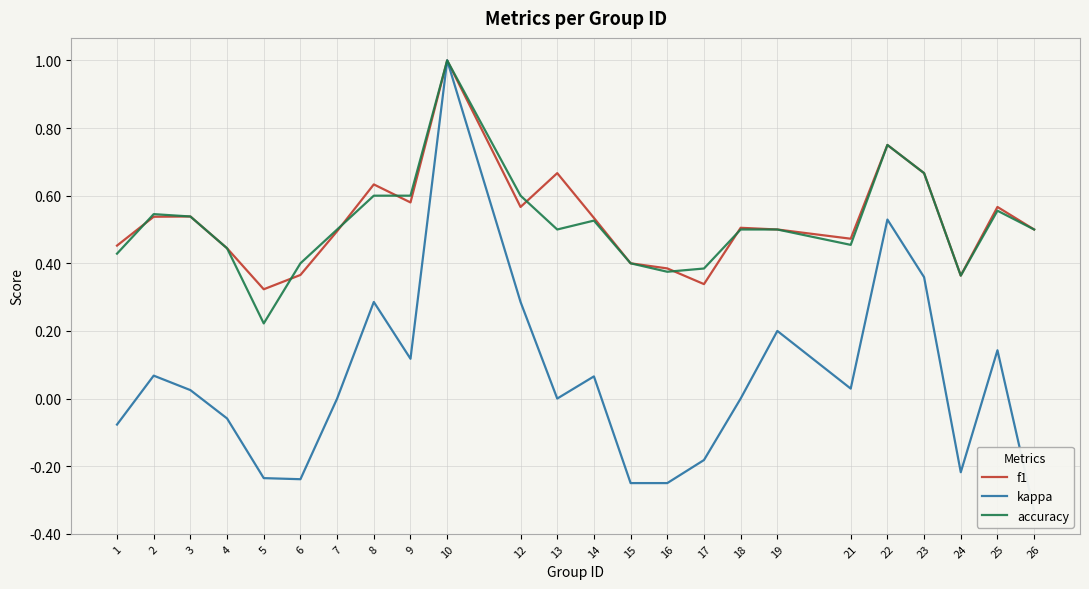

List the labels in order of f1 value, smallest first.

5, 17, 24, 6, 16, 15, 4, 1, 21, 7, 19, 26, 18, 14, 2, 3, 12, 25, 9, 8, 13, 23, 22, 10